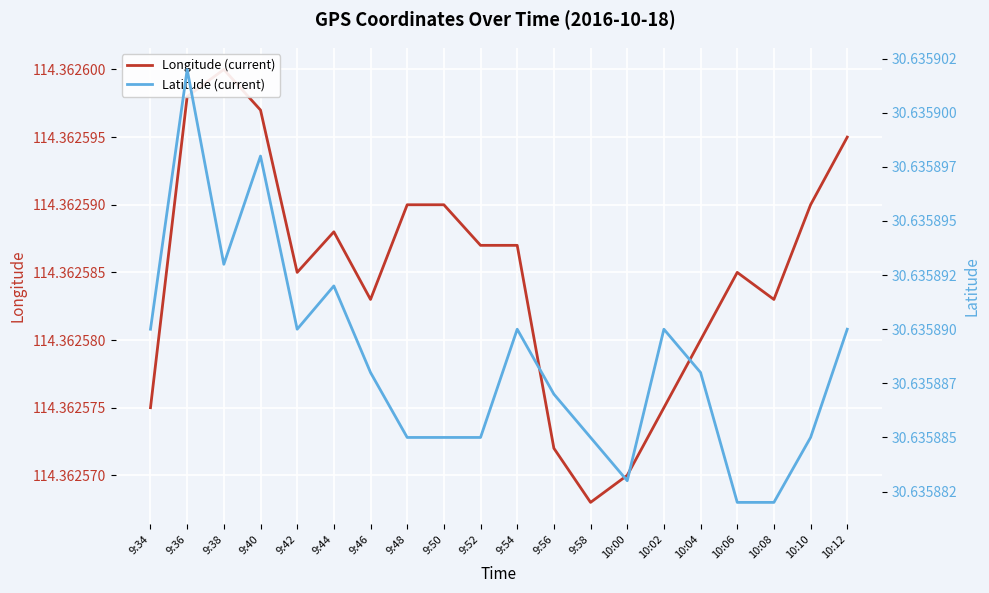

Is this an area chart (filled region under the line)?

No